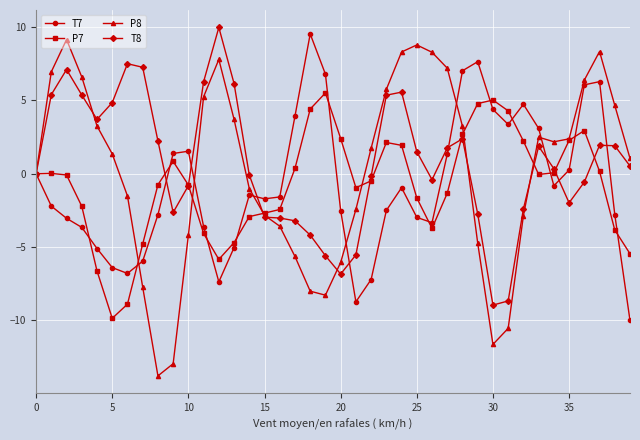

Which series has the largest range (max minus min)?

P8